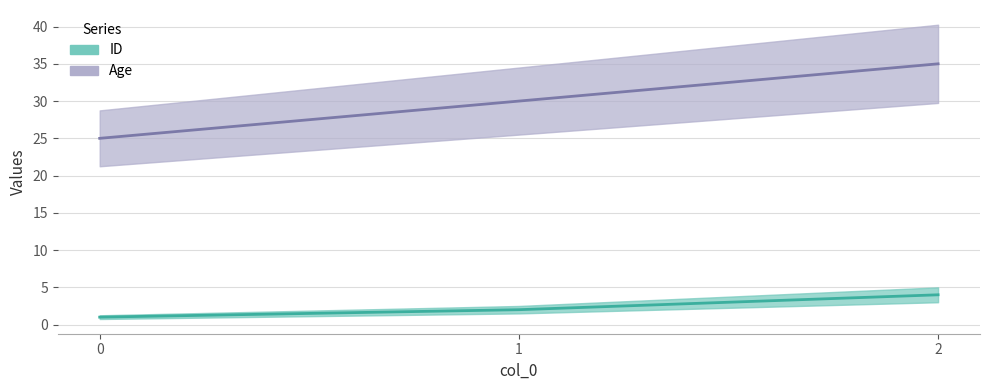

Which has a higher value, 0 or 1?

1